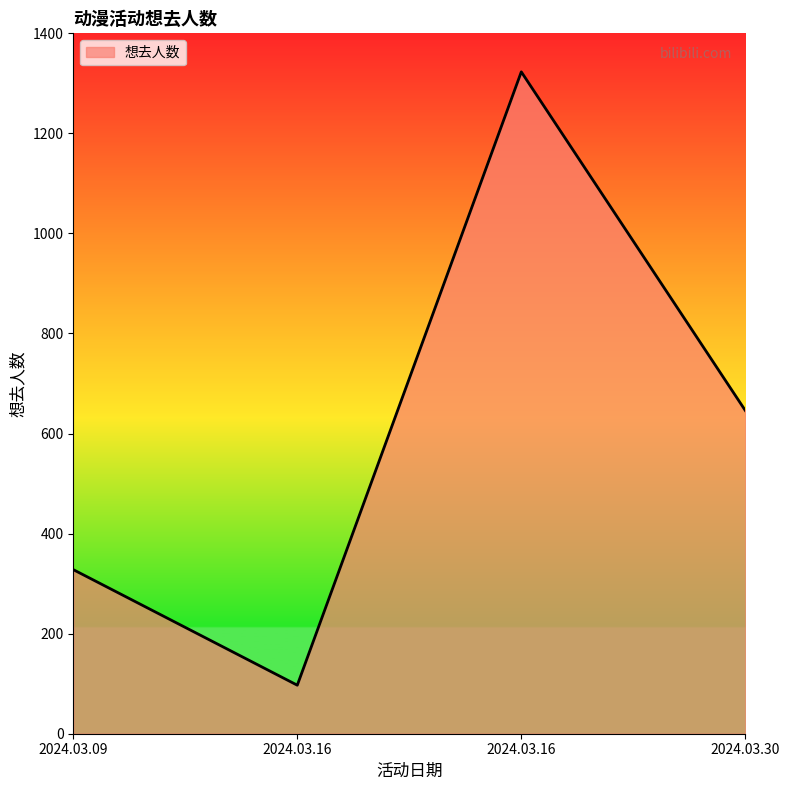

Is this an area chart (filled region under the line)?

Yes